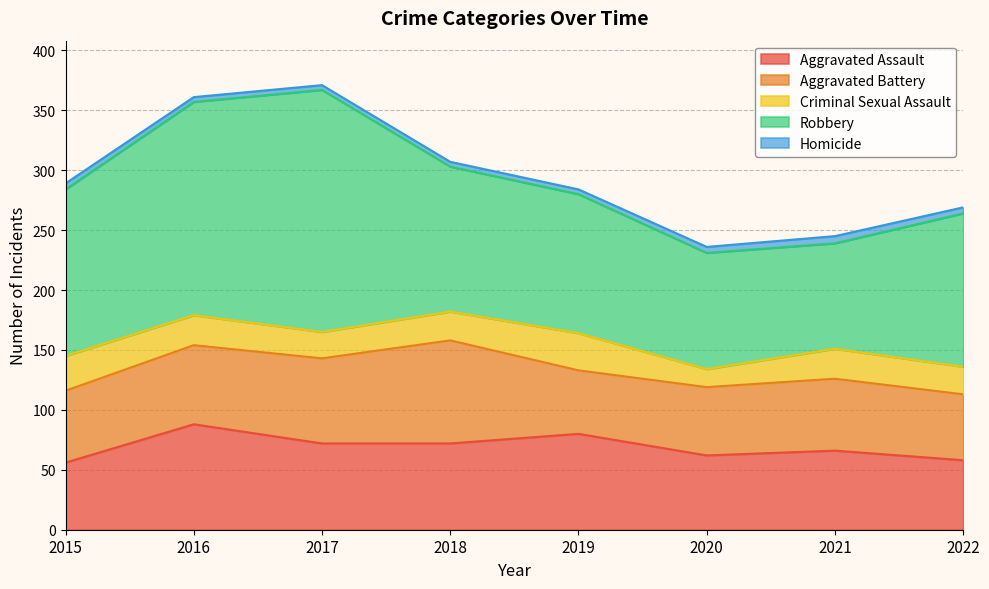

What is the approximate value of Robbery at 2021, to the nearest 50?

100